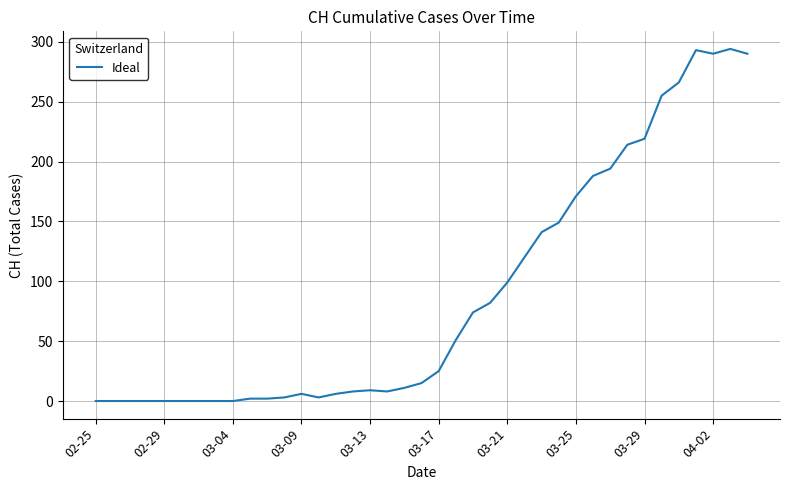

What is the maximum value shown in the chart?

294